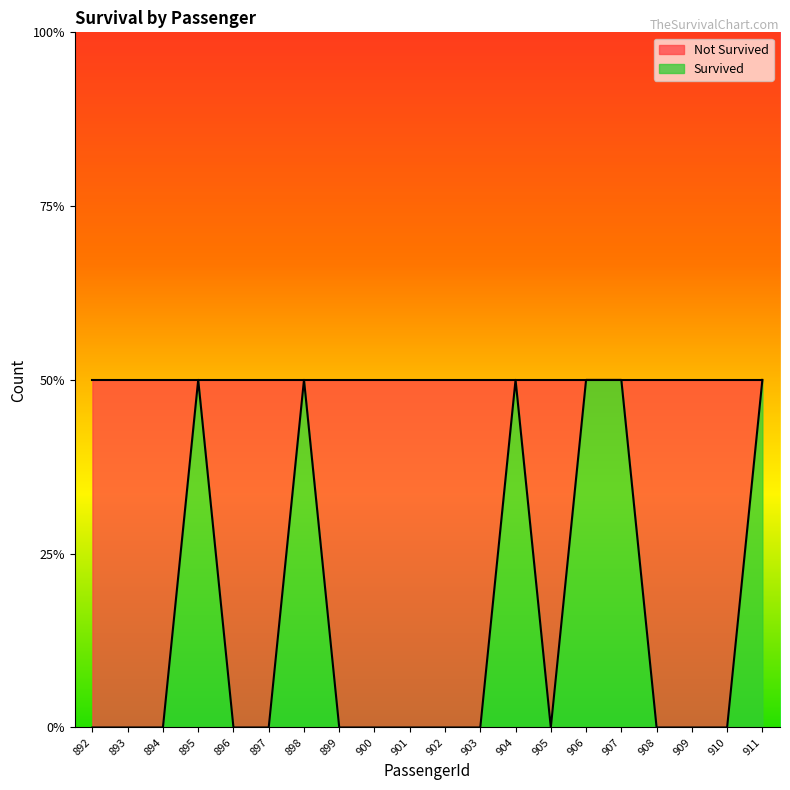

What is the value of the 15th point from the left?

1